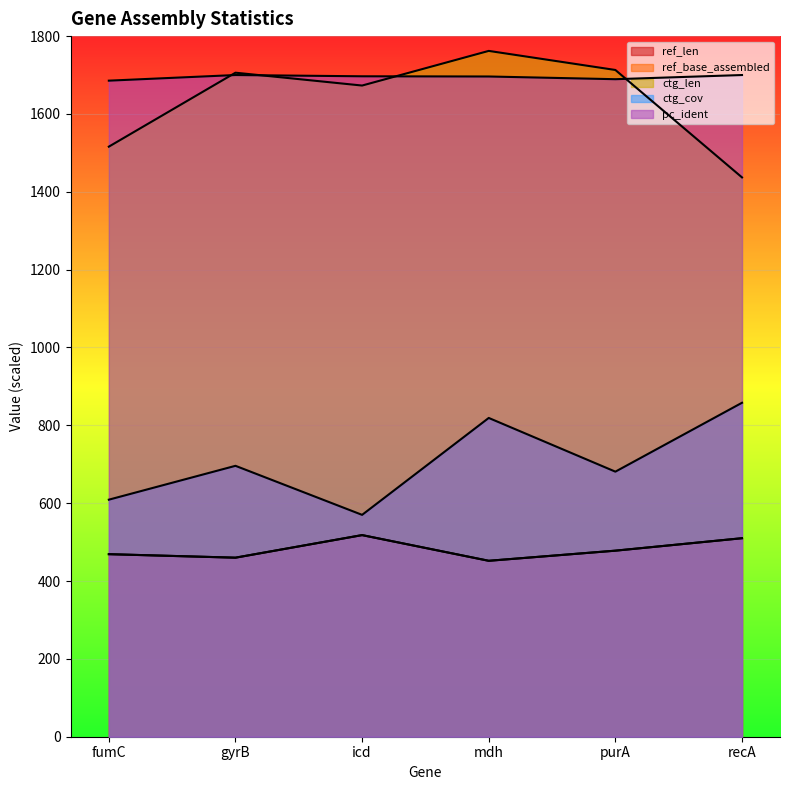

How many lines are shown in the chart?

5